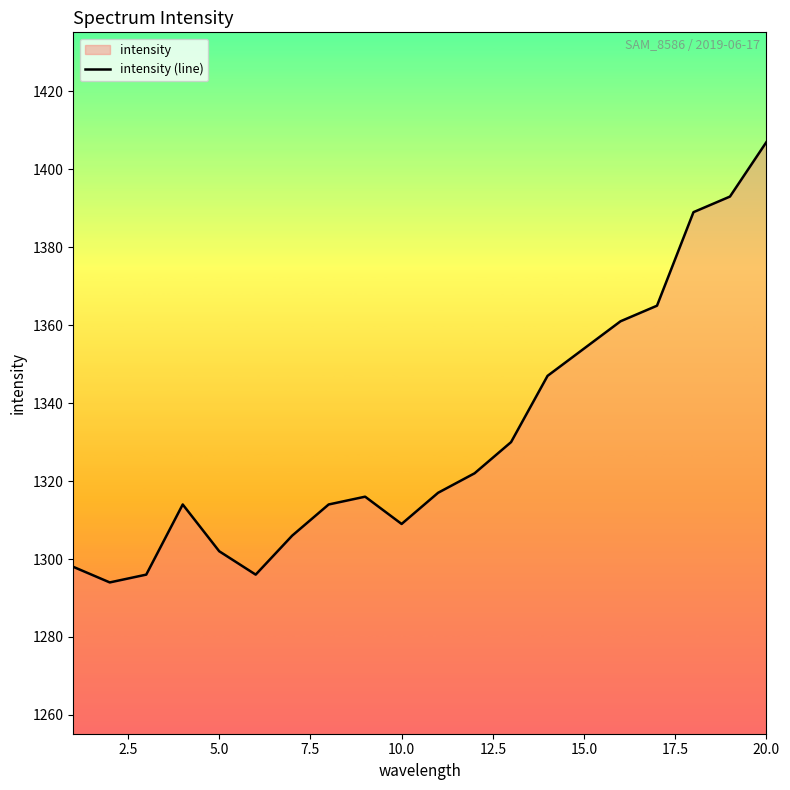

Reading right to left, list all the values displayed in this chart.

1407	1393	1389	1365	1361	1354	1347	1330	1322	1317	1309	1316	1314	1306	1296	1302	1314	1296	1294	1298